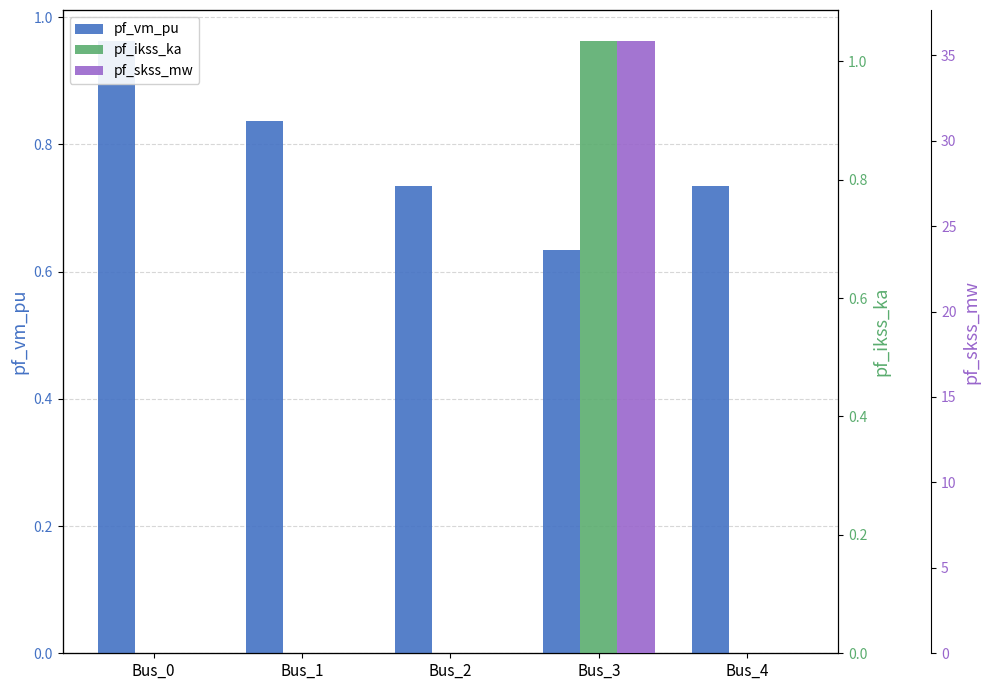

The pf_vm_pu series shows 0.3 at Bus_3. True or false?

False